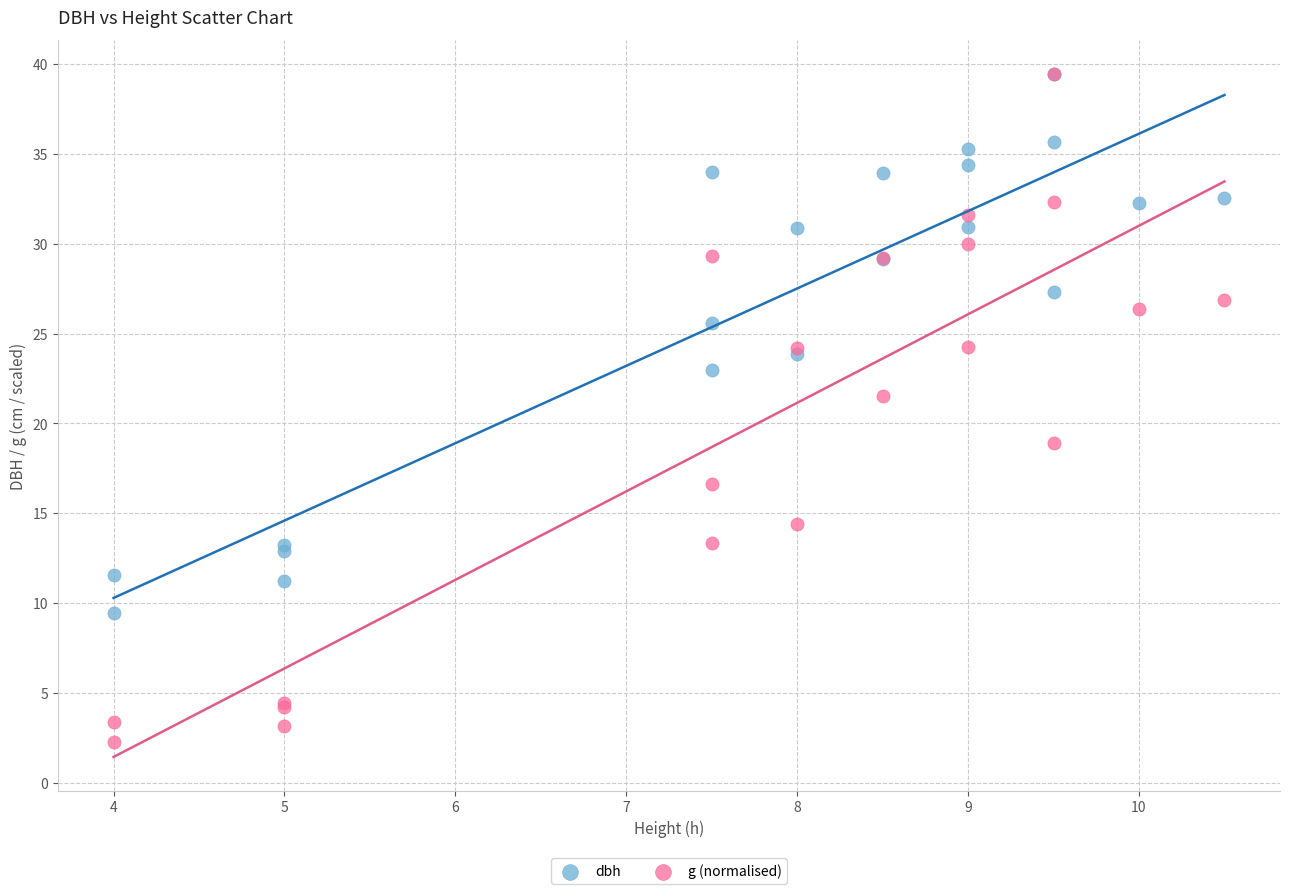

What are all the series names shown in the legend?

dbh, g (normalised)